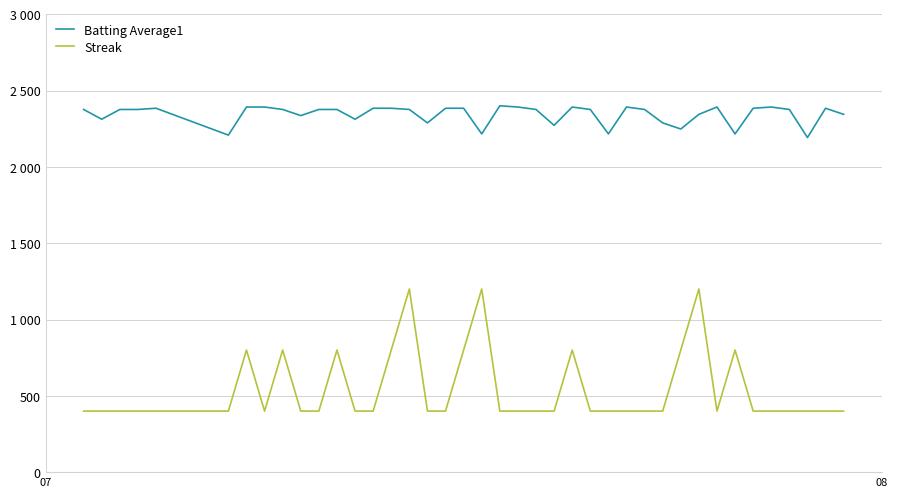

Does the chart display data point markers on the line(s)?

No